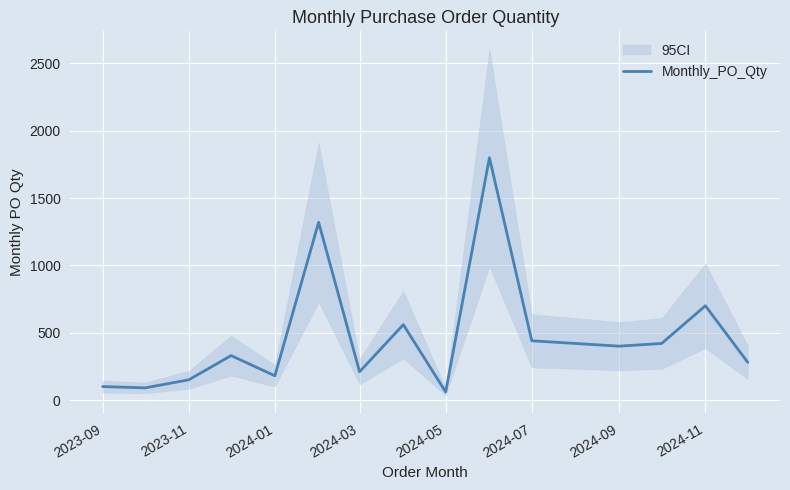

What is the maximum value for Monthly_PO_Qty?

1800